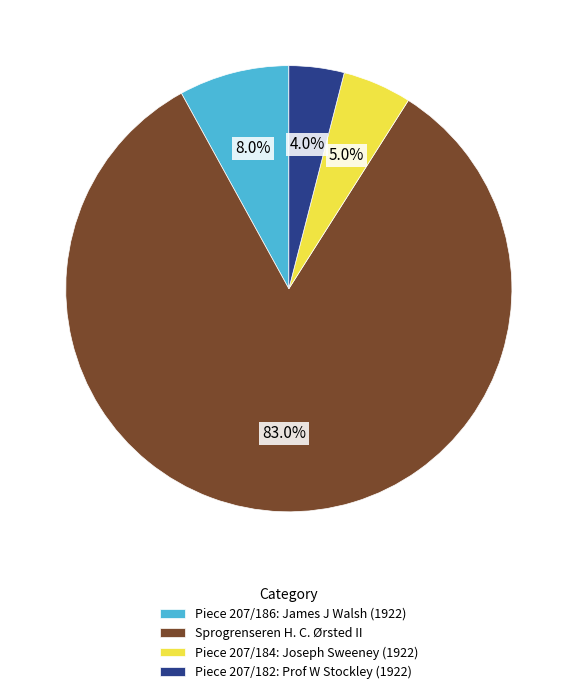

What is the majority slice?

Sprogrenseren H. C. Ørsted II